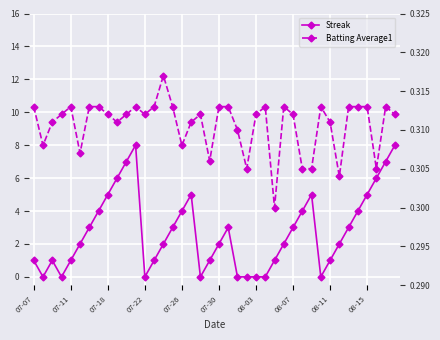

The value of Batting Average1 at 07-11 is 0.1. True or false?

False